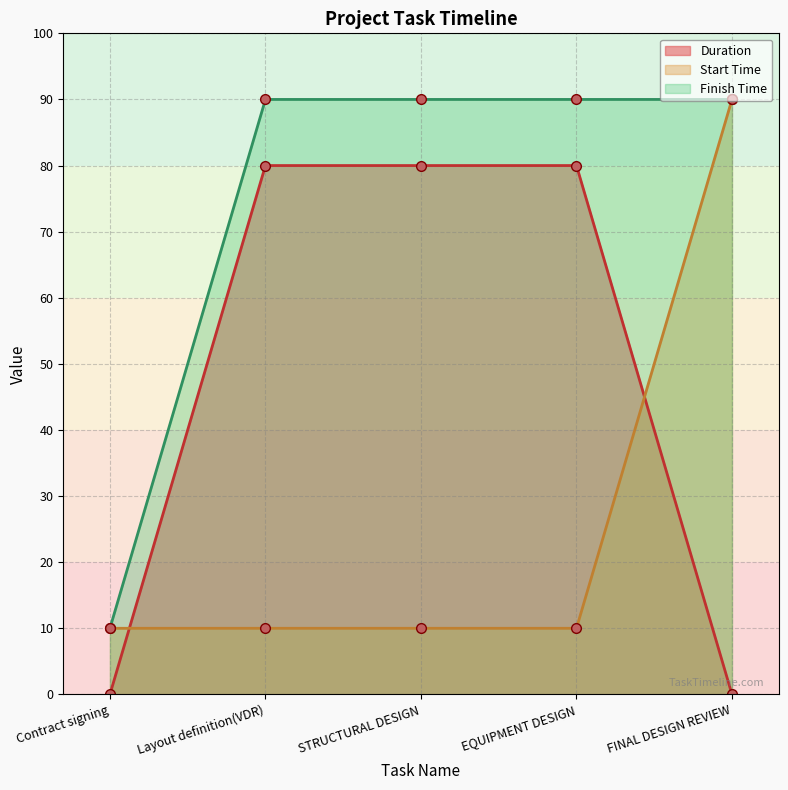

What is the label of the 2nd point from the left?

Layout definition(VDR)